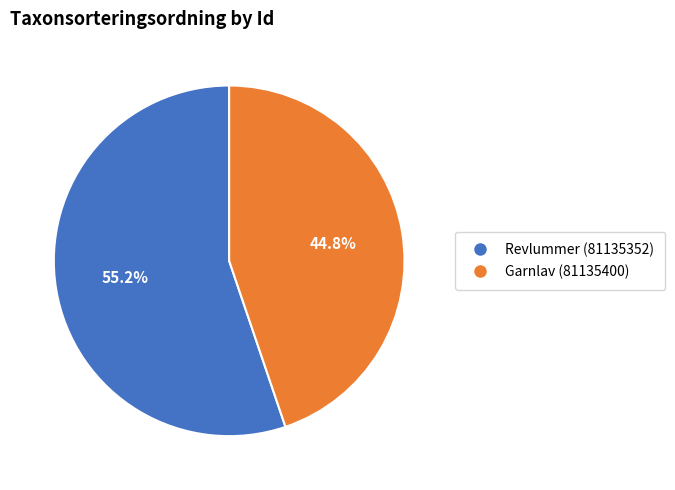

How many slices are in this pie chart?

2